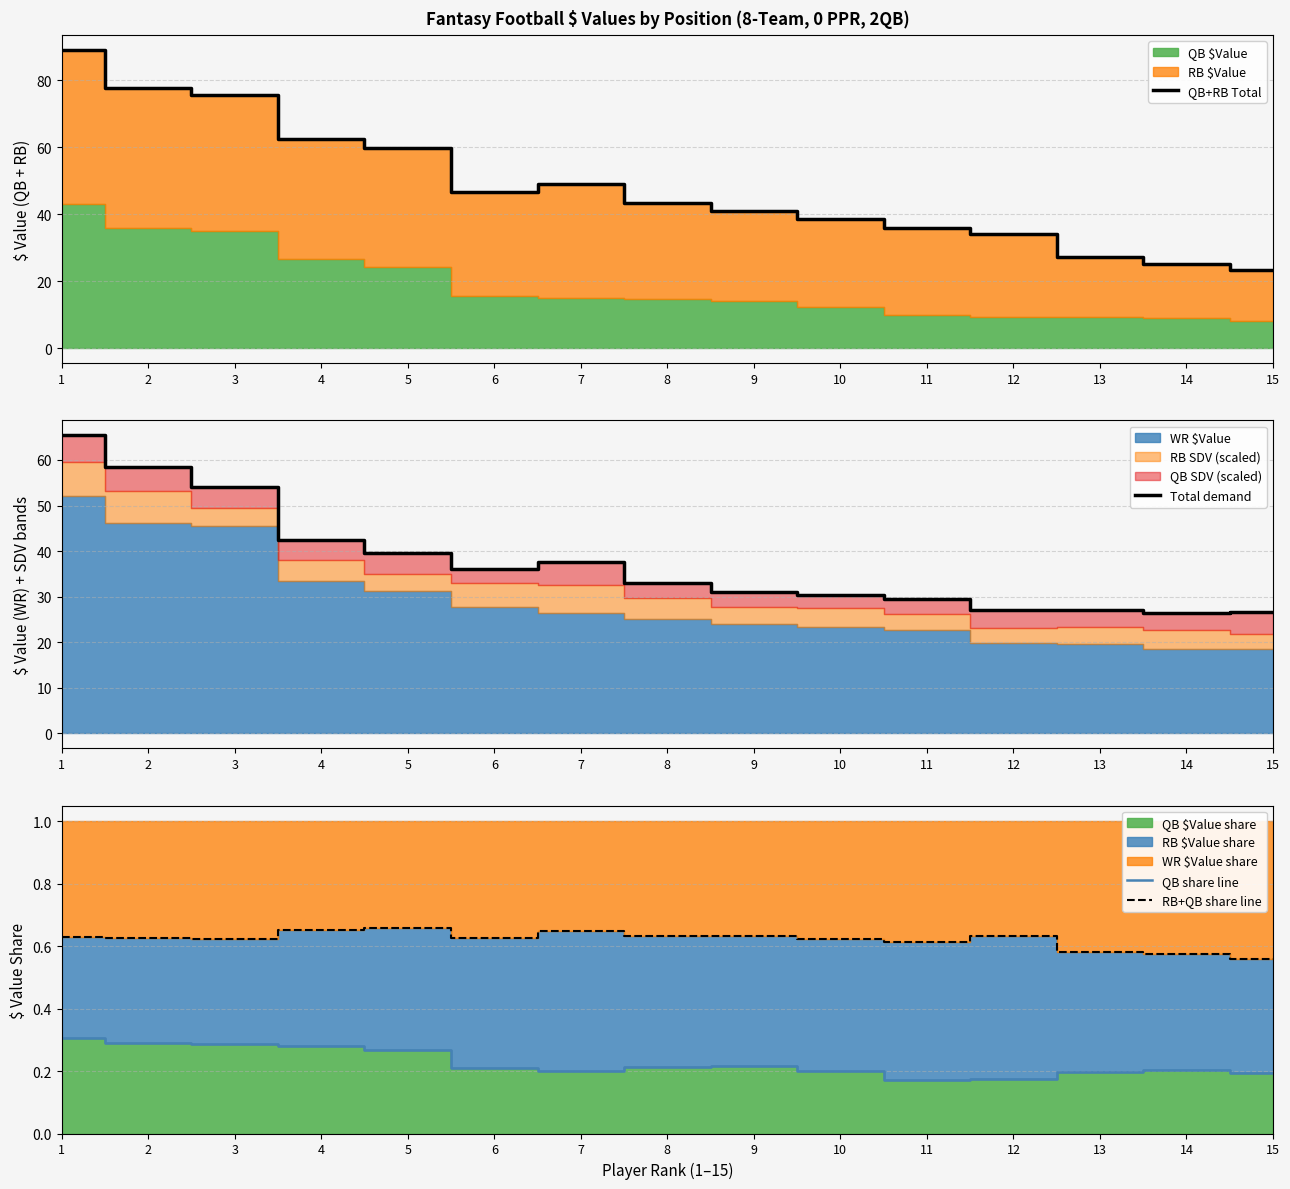

Count the QB share line values in the range 0 to 1.

15